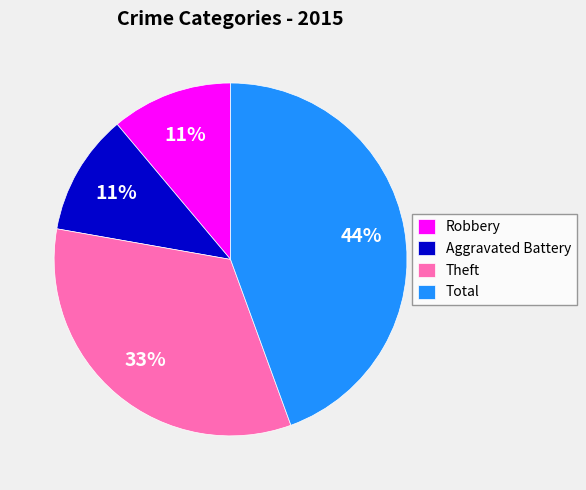

True or false: Robbery accounts for 11% of the total.

True